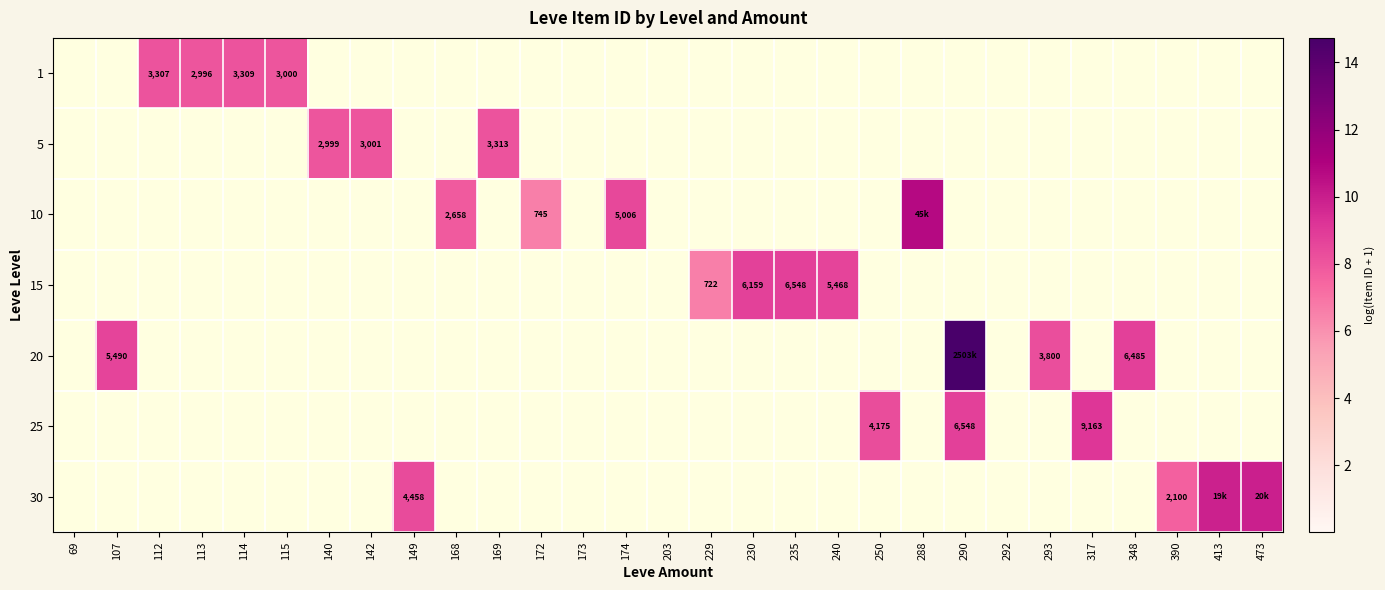

Is the value of 15 at 229 greater than the value of 25 at 250?

No